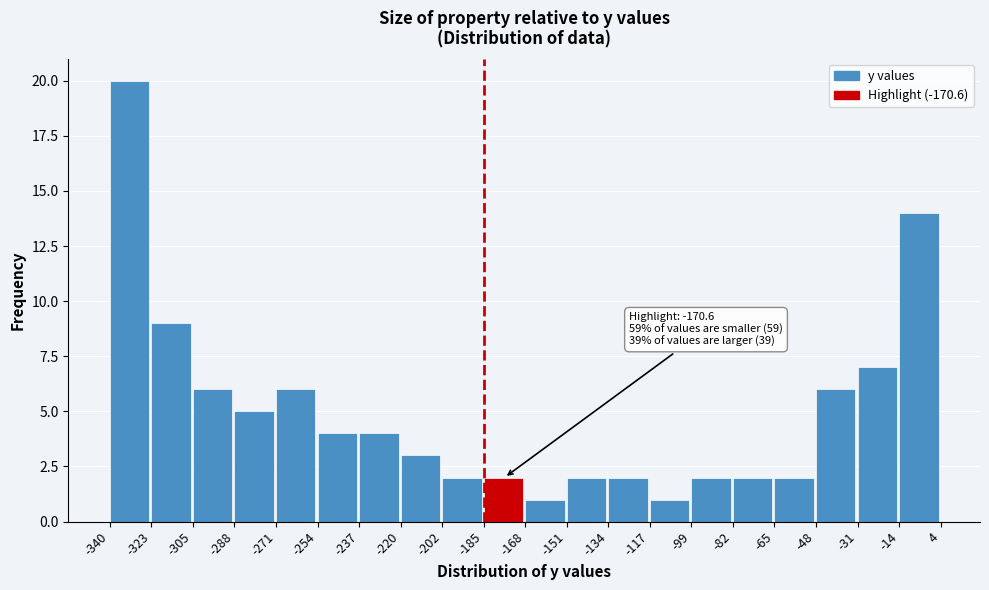

Over which range of the x-axis is the bar tallest?

-340 to -323